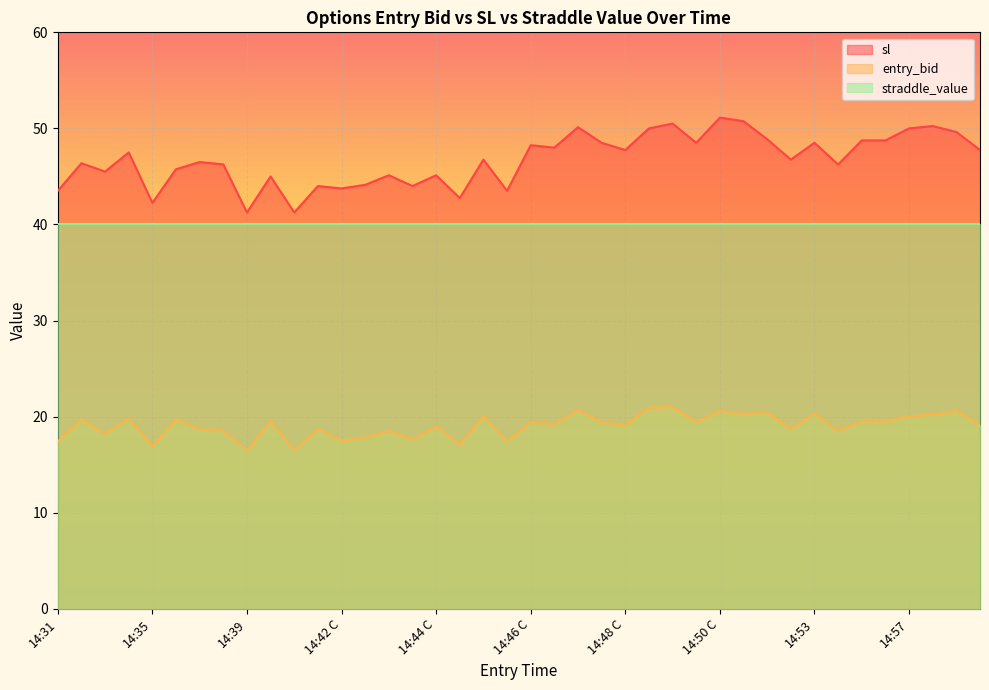

How many lines are shown in the chart?

3